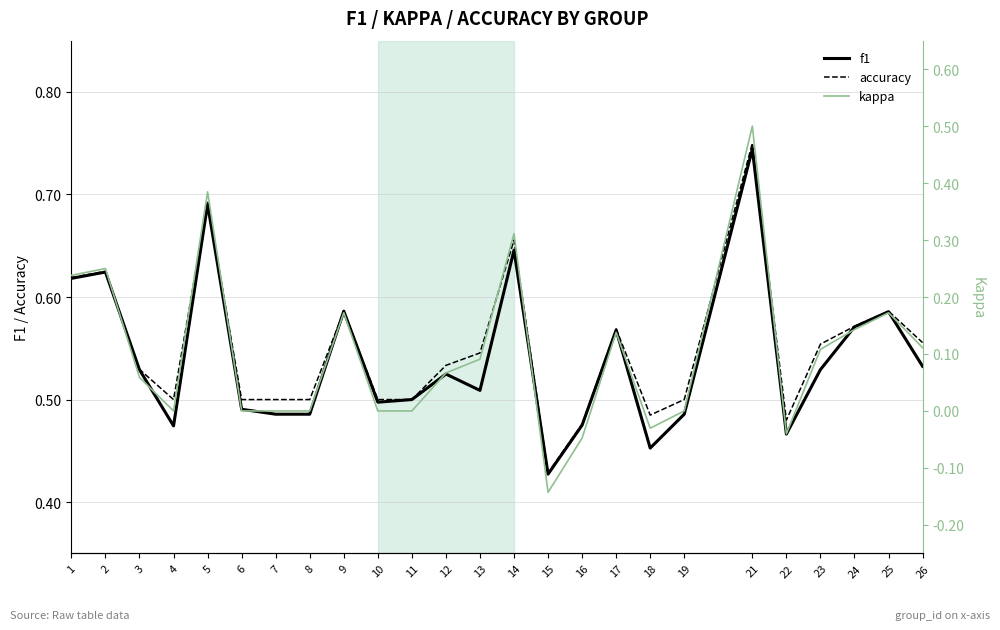

How many data points in kappa are above 0?

14